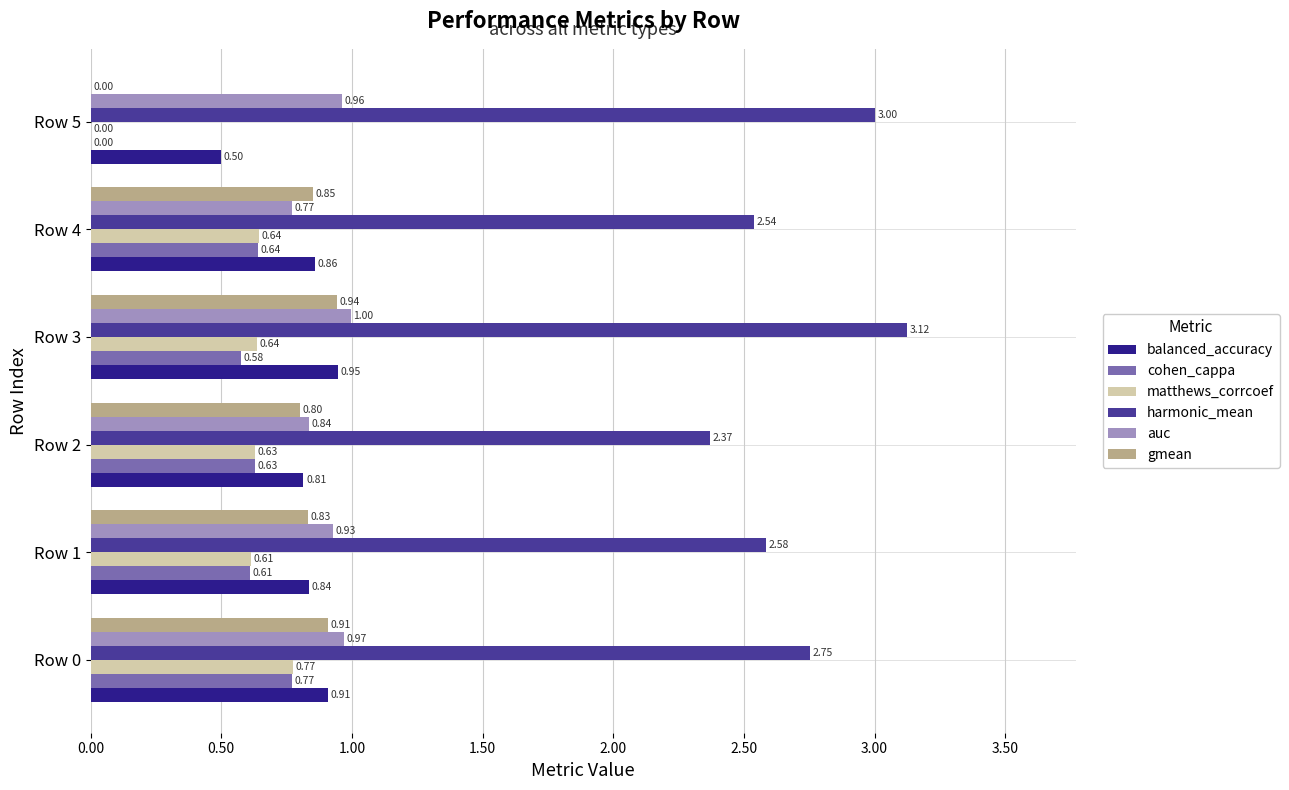

Which category has the highest value across all series?

Row 3